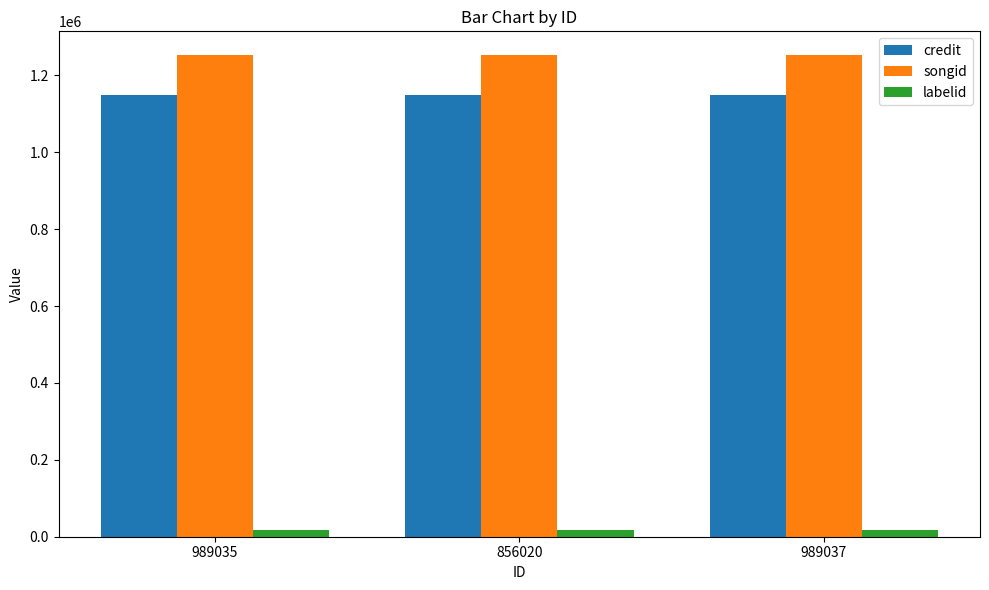

What is the sum of the songid values at 856020 and 989035?

2504378